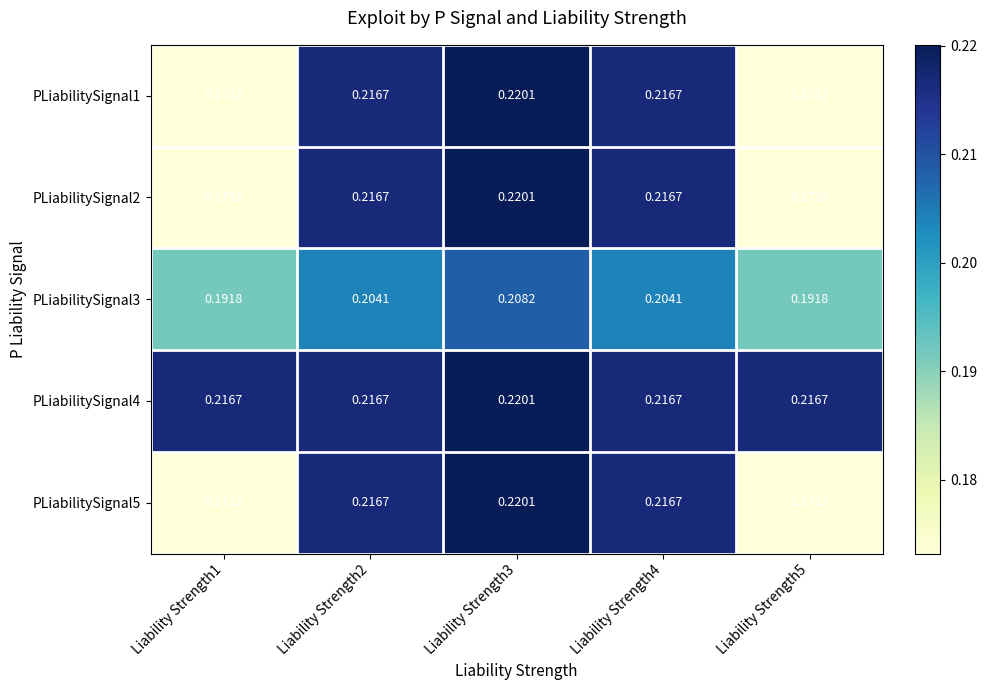

Is the value of PLiabilitySignal5 at Liability Strength3 greater than the value of PLiabilitySignal3 at Liability Strength2?

Yes